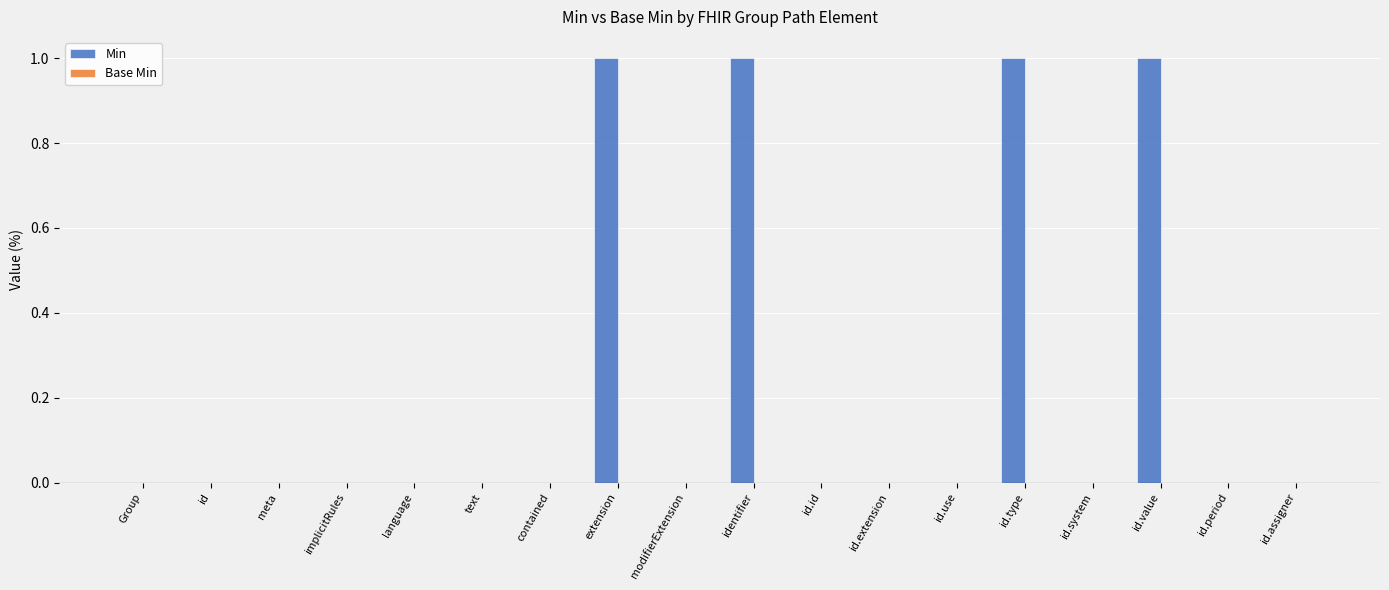

Reading left to right, what are all the values shown in this chart?

Group=0	id=0	meta=0	implicitRules=0	language=0	text=0	contained=0	extension=1	modifierExtension=0	identifier=1	id.id=0	id.extension=0	id.use=0	id.type=1	id.system=0	id.value=1	id.period=0	id.assigner=0